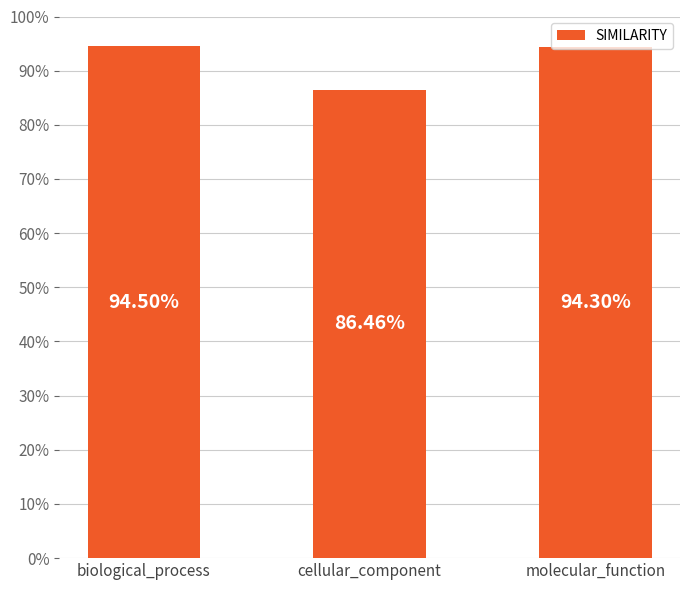

Are the bars horizontal?

No